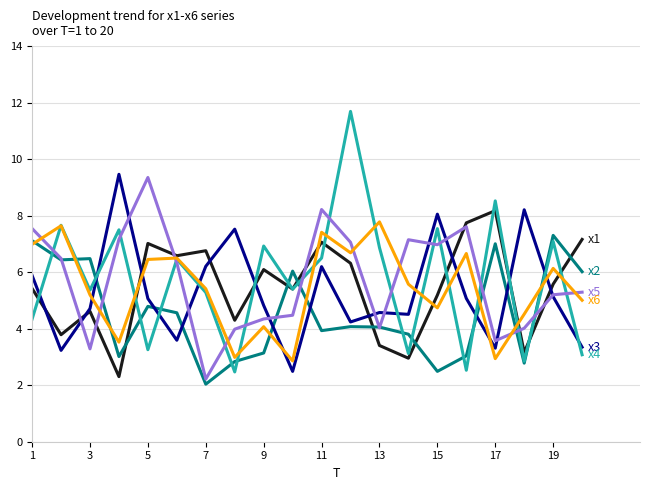

What is the maximum value shown in the chart?

11.7